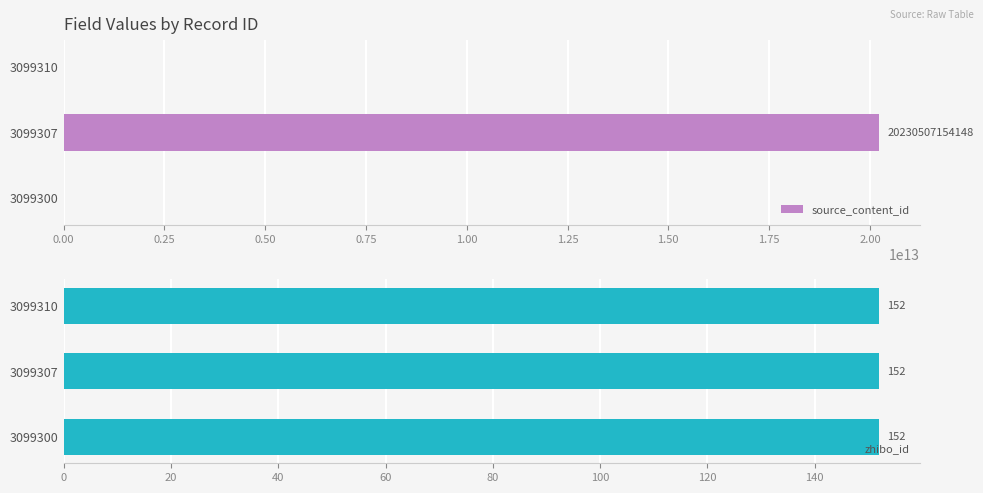

The value of source_content_id at 3099310 is 0. True or false?

True